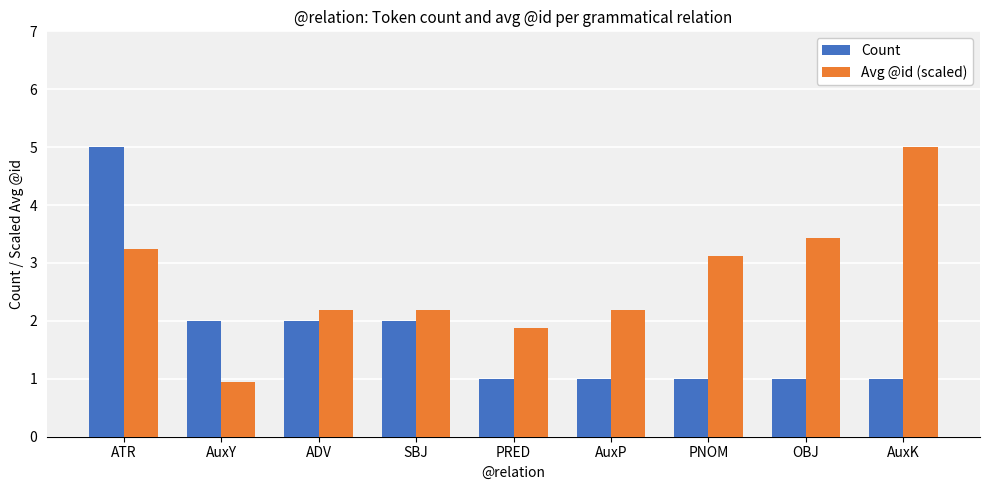

Is the value of Count at AuxY greater than the value of Avg @id (scaled) at OBJ?

No